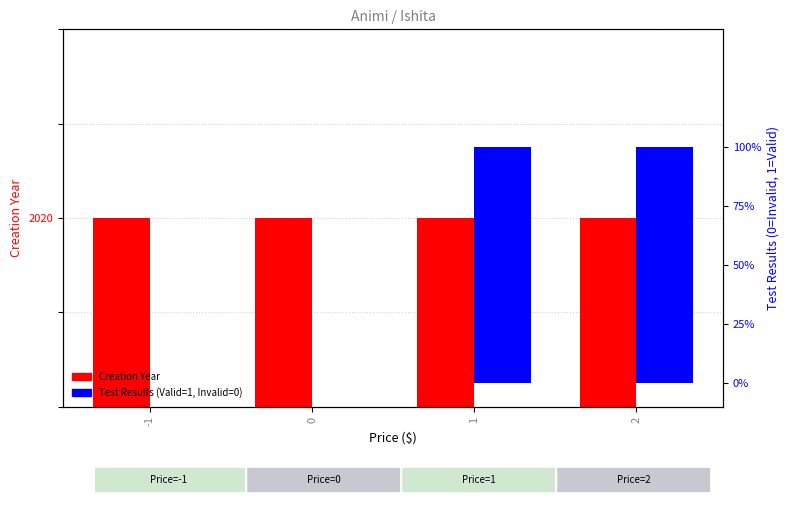

Is the value of Test Results (Valid=1, Invalid=0) at -1 greater than the value of Creation Year at -1?

No